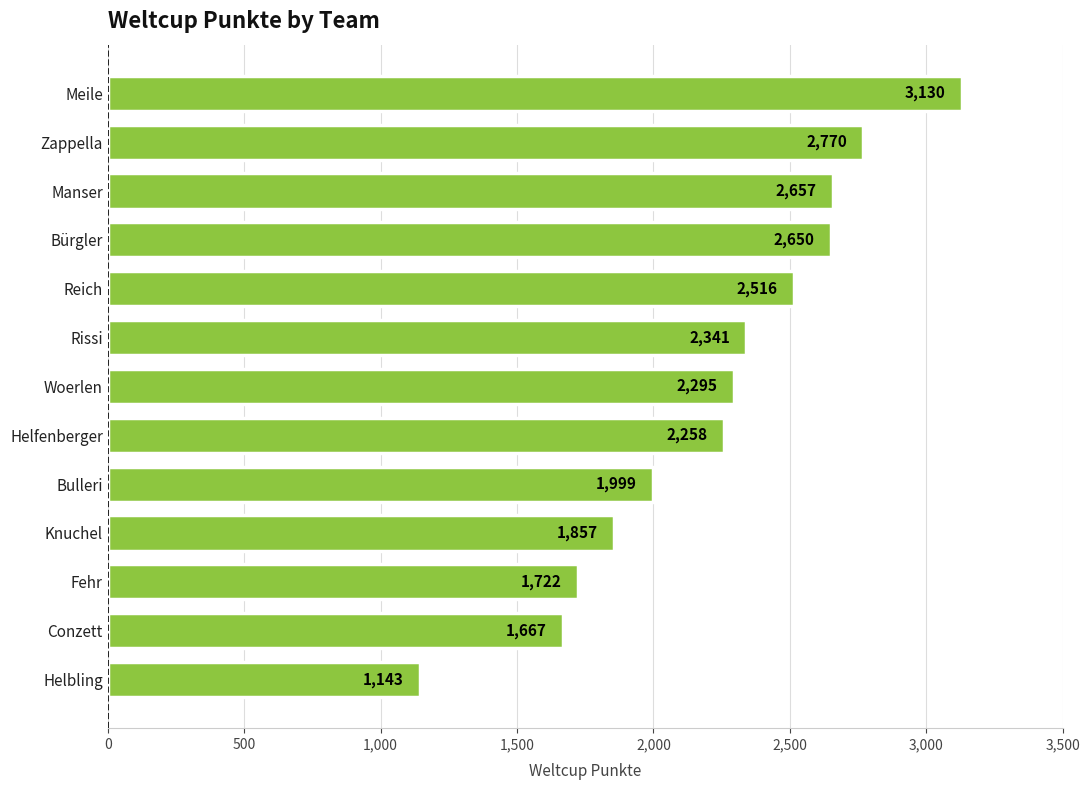

How many distinct data groups are displayed?

1